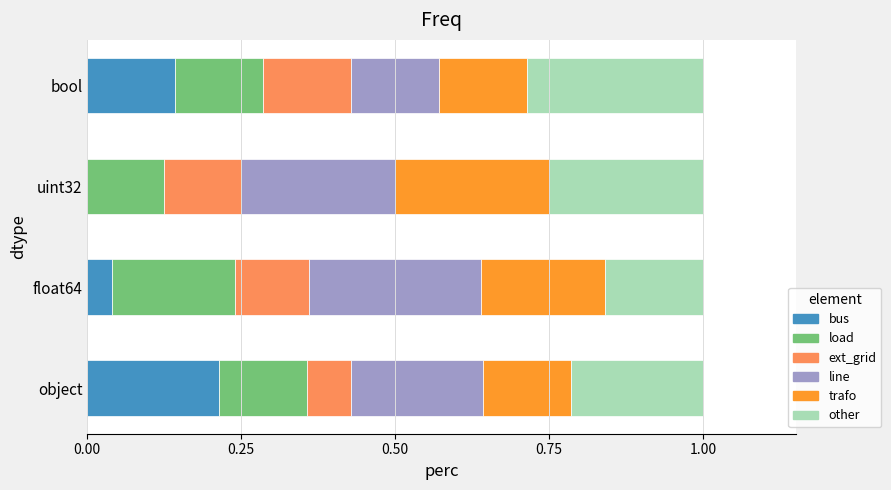

True or false: bus has a value of 0.1 at object.

False